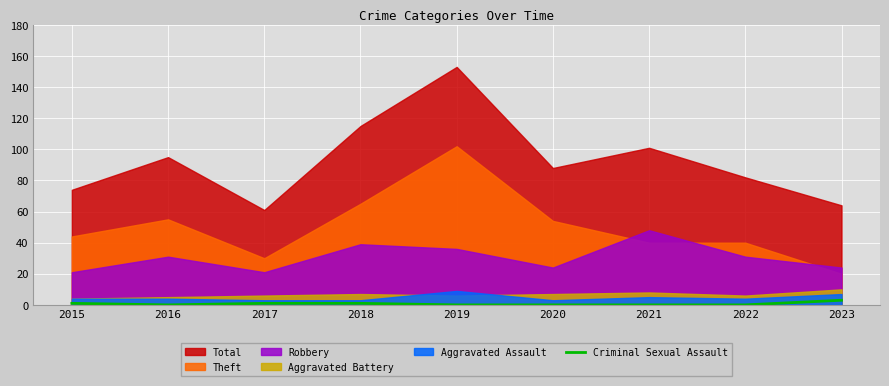

Is it true that the value at 2020 is -2?

False